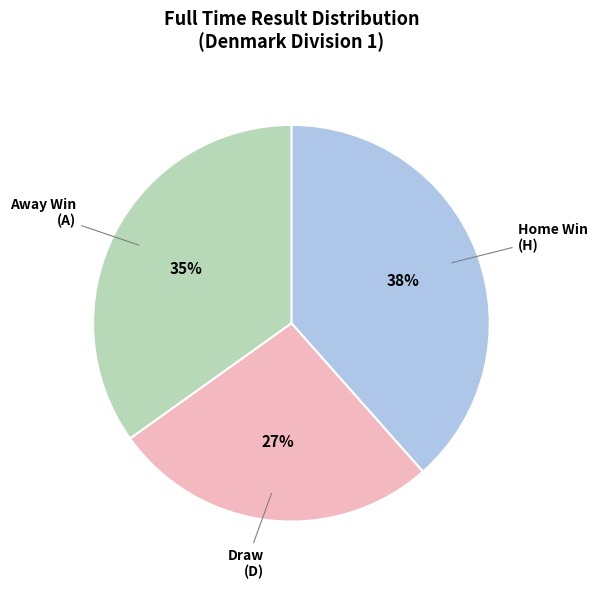

To the nearest percent, what is the average slice percentage?

33%